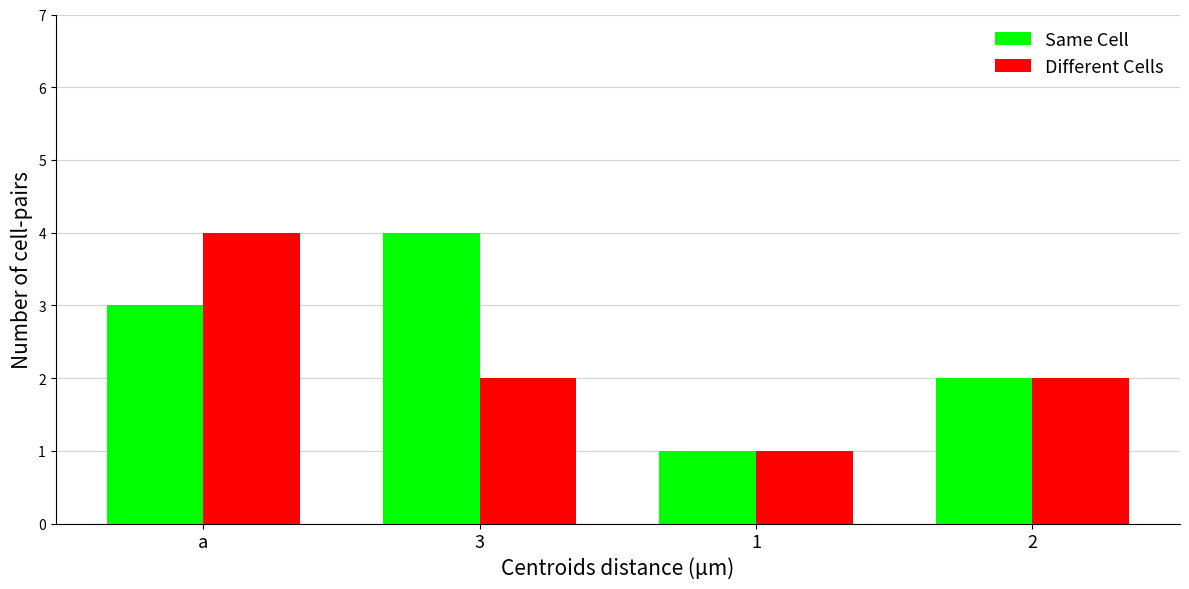

How many data points in Same Cell are less than 3?

2